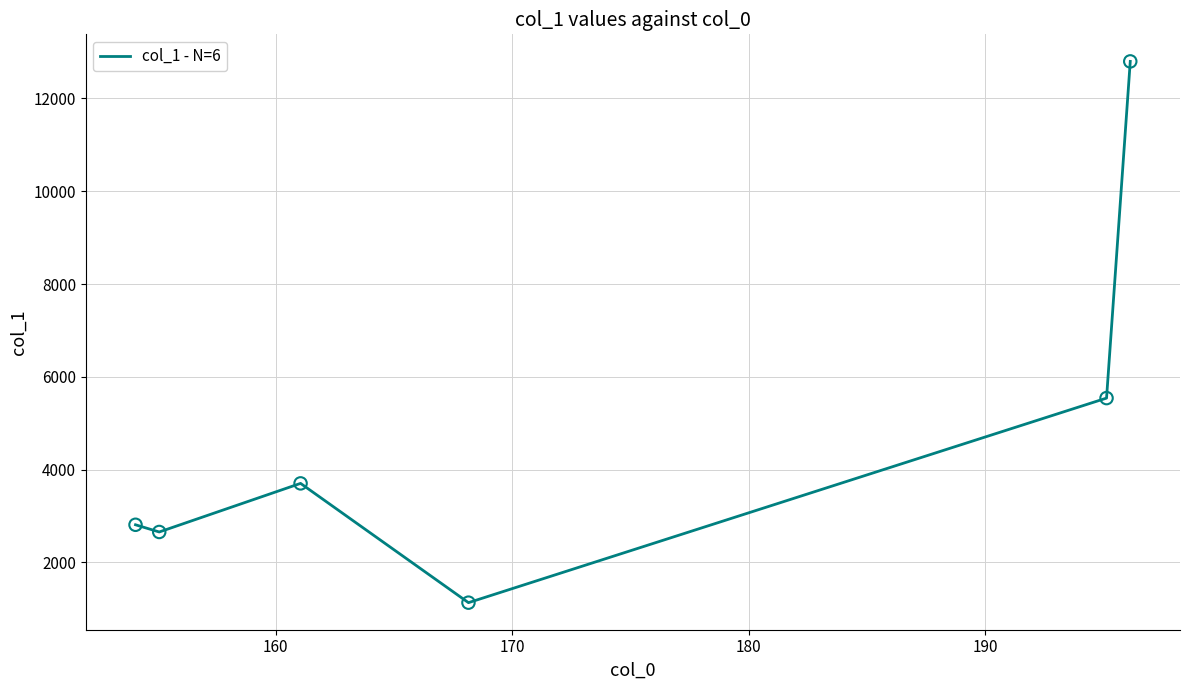

What is the average value?

4773.3